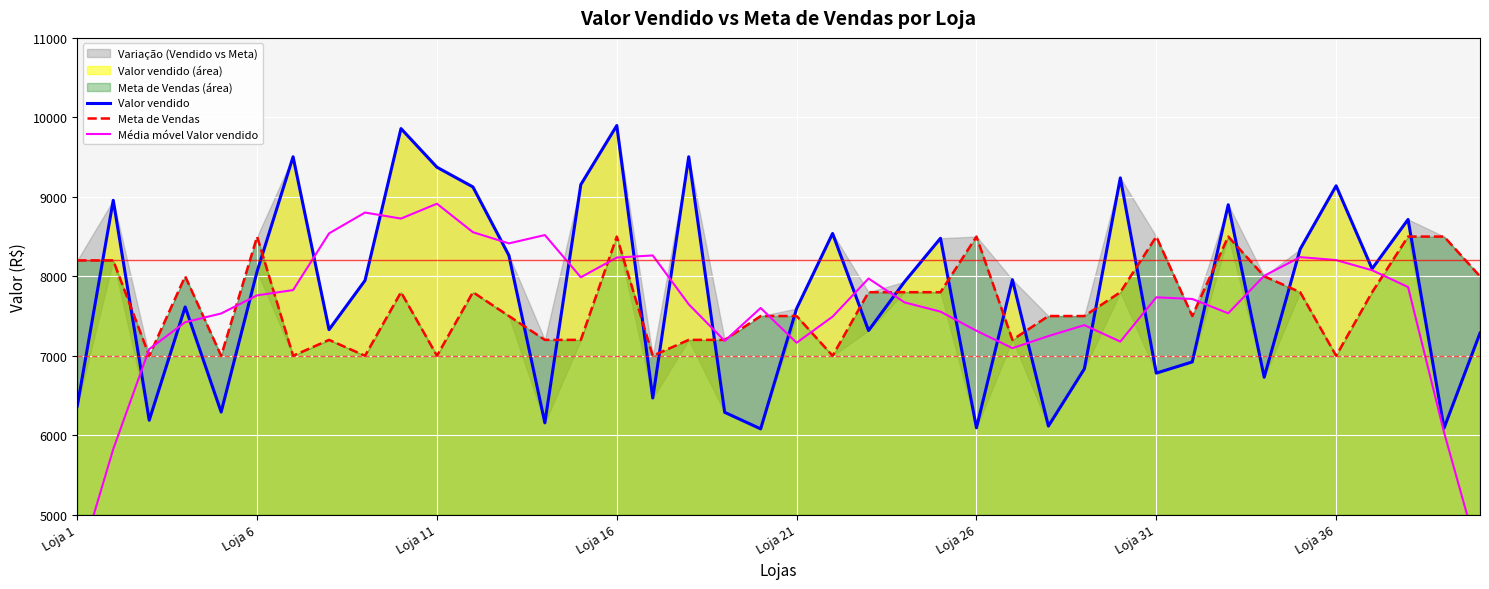

At which category does Média móvel Valor vendido reach its first local valley?

9